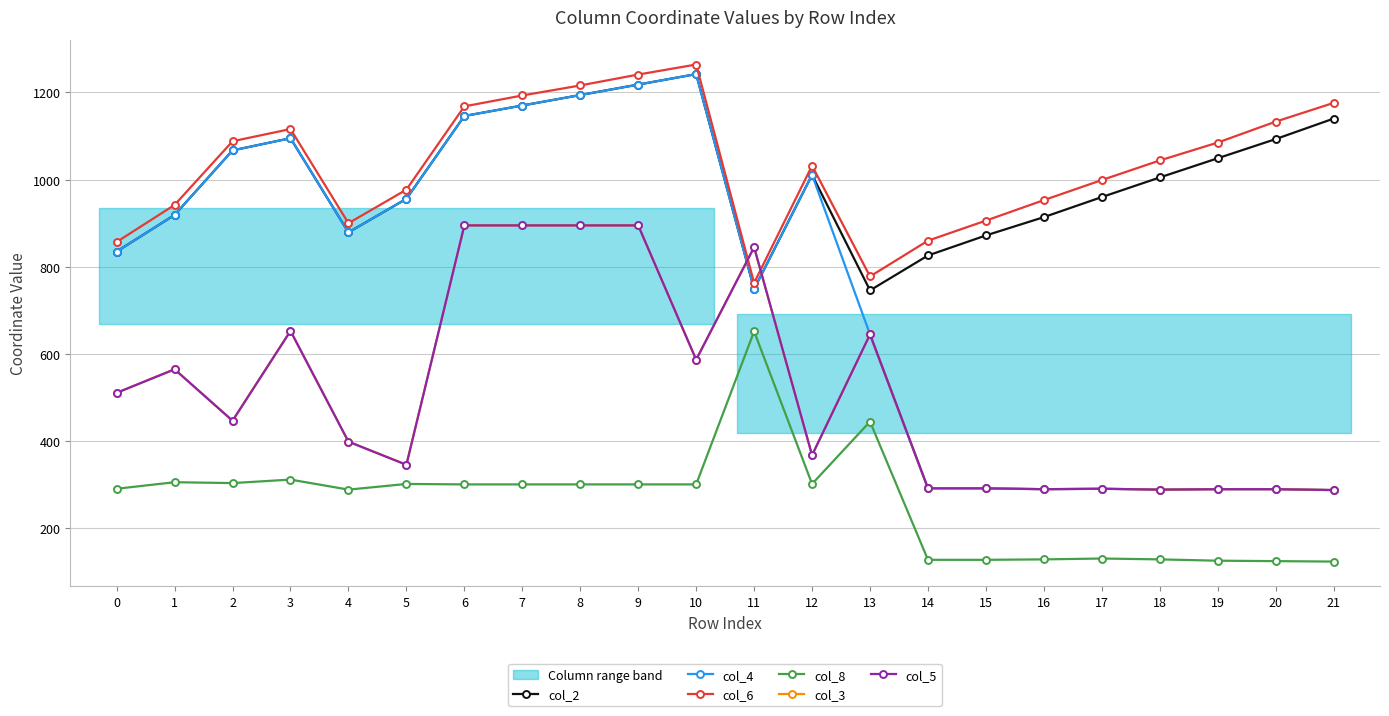

Reading left to right, extract all data points from this chart.

col_2: 0=835	1=919	2=1067	3=1095	4=879	5=956	6=1146	7=1170	8=1194	9=1218	10=1242	11=749	12=1011	13=746	14=826	15=872	16=914	17=960	18=1005	19=1049	20=1093	21=1140
col_4: 0=835	1=919	2=1067	3=1095	4=879	5=956	6=1146	7=1170	8=1194	9=1218	10=1242	11=749	12=1011	13=645	14=292	15=292	16=290	17=291	18=289	19=290	20=290	21=288
col_6: 0=857	1=942	2=1088	3=1116	4=900	5=977	6=1168	7=1193	8=1216	9=1241	10=1264	11=763	12=1032	13=778	14=860	15=906	16=953	17=999	18=1044	19=1085	20=1133	21=1176
col_8: 0=291	1=306	2=304	3=312	4=289	5=302	6=301	7=301	8=301	9=301	10=301	11=652	12=302	13=445	14=128	15=128	16=129	17=131	18=129	19=126	20=125	21=124
col_3: 0=511	1=565	2=447	3=653	4=399	5=346	6=895	7=895	8=895	9=895	10=587	11=845	12=368	13=645	14=292	15=292	16=290	17=291	18=289	19=290	20=290	21=288
col_5: 0=511	1=565	2=447	3=653	4=399	5=346	6=895	7=895	8=895	9=895	10=587	11=845	12=368	13=645	14=292	15=292	16=290	17=291	18=289	19=290	20=290	21=288